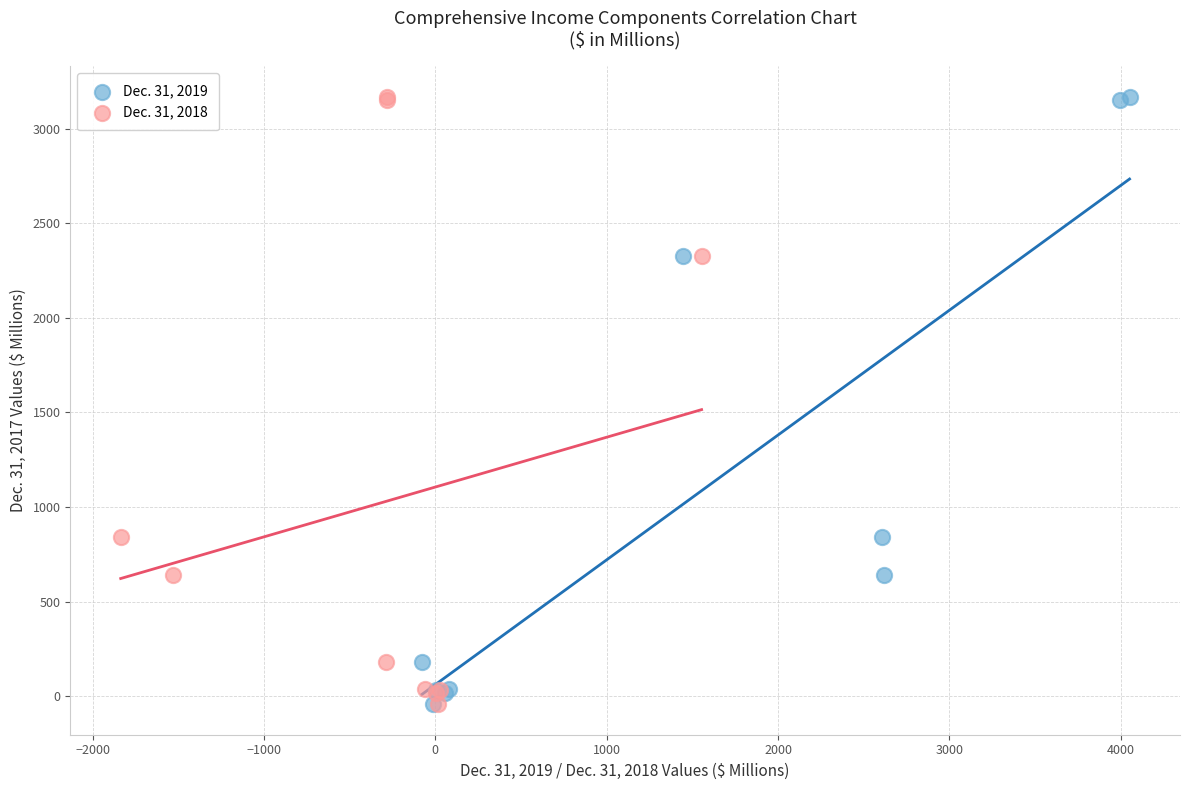

What are all the series names shown in the legend?

Dec. 31, 2019, Dec. 31, 2018